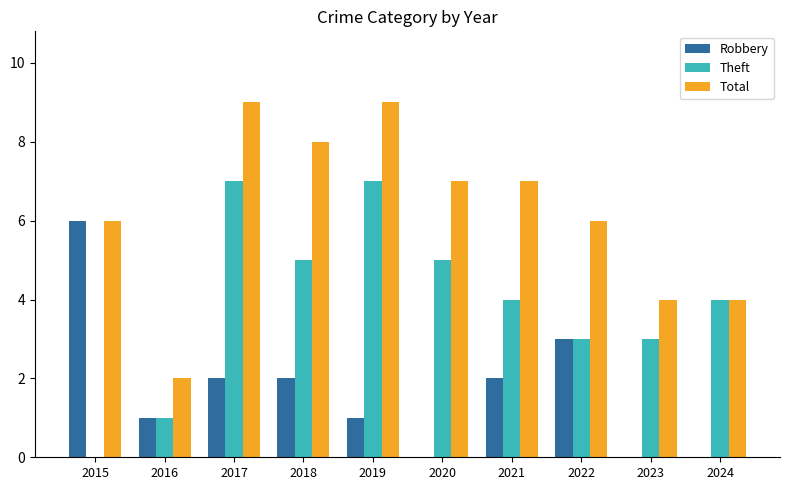

Where is Robbery nearest to the value 3?

2022